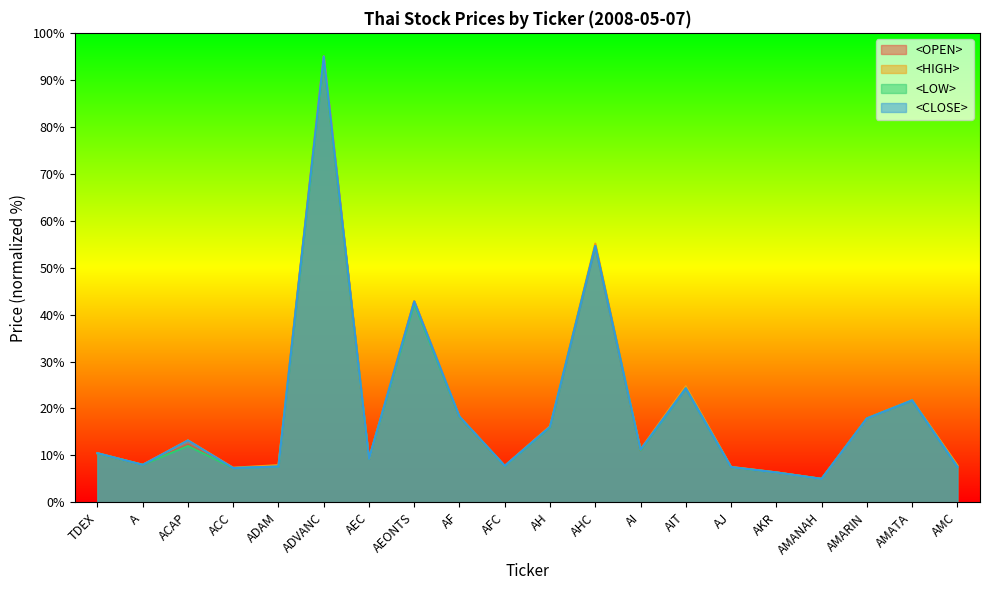

How many data points in <LOW> are less than 11?

10